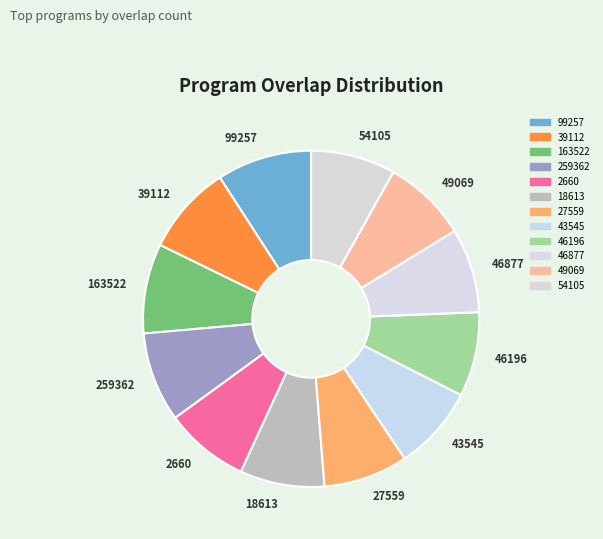

How many slices are in this pie chart?

12